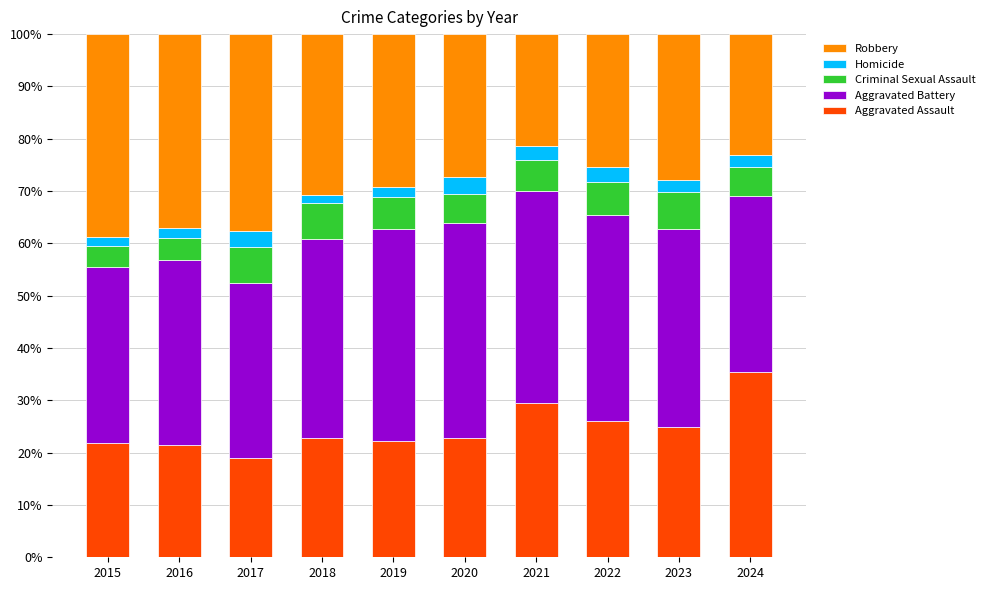

The value of Aggravated Assault at 2020 is 34.4. True or false?

False